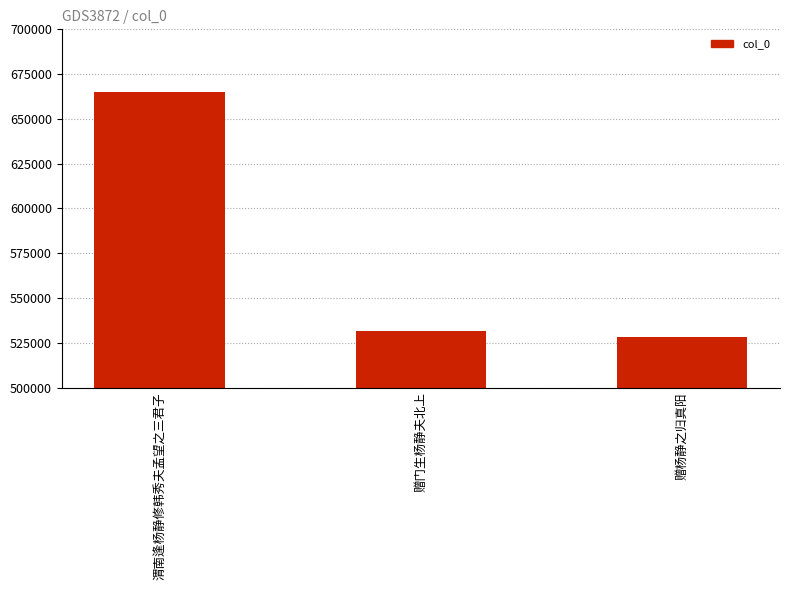

Where does the data first go above 531532?

渭南逢杨静修韩秀夫孟望之三君子